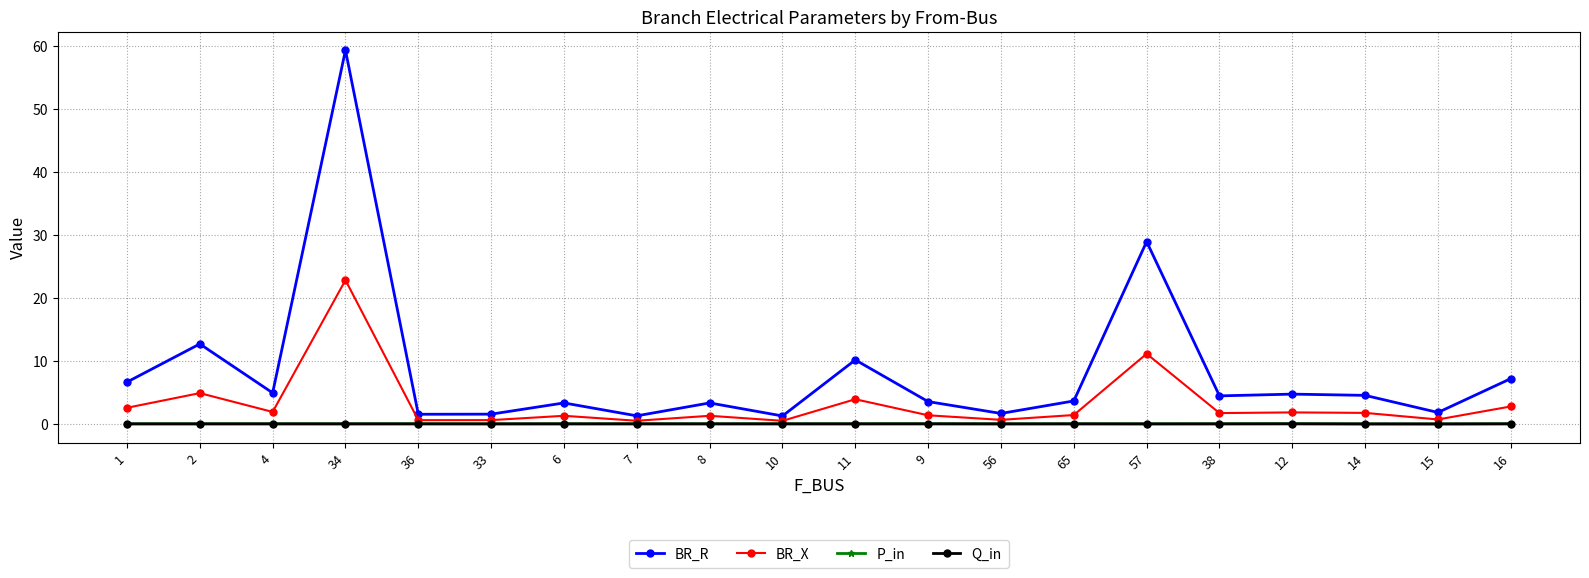

True or false: P_in has more than 0 points higher than both neighbors.

True